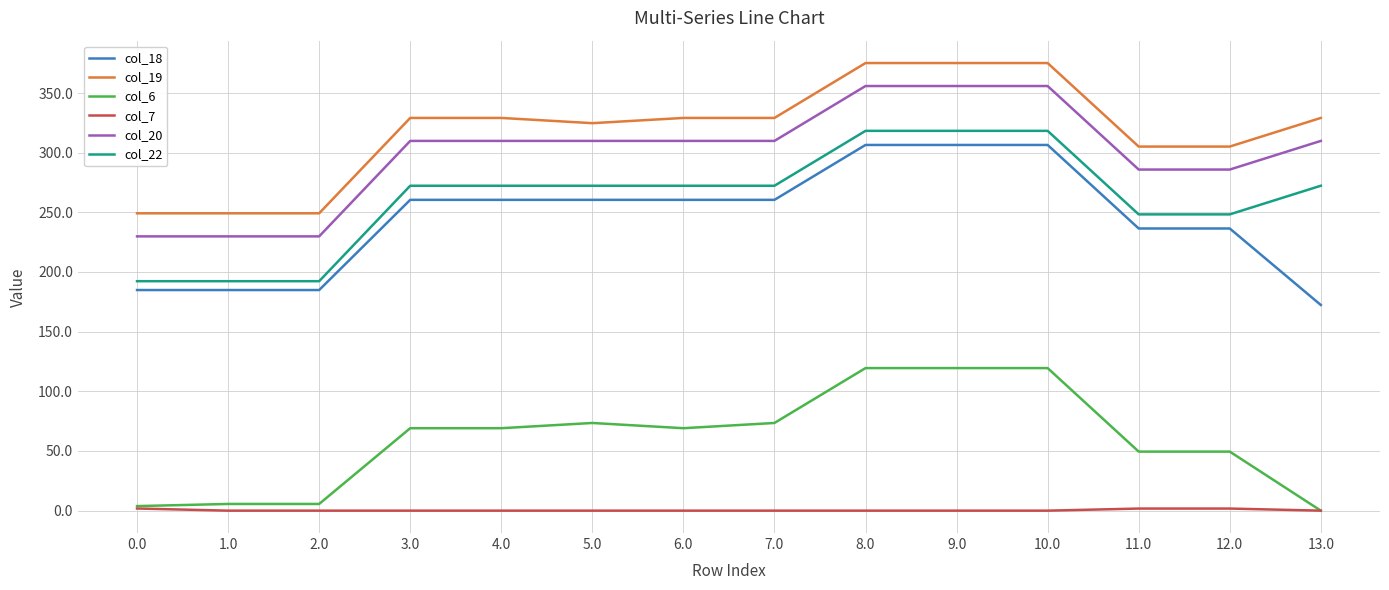

What is the difference between the highest and lowest values at 8.0?

375.1